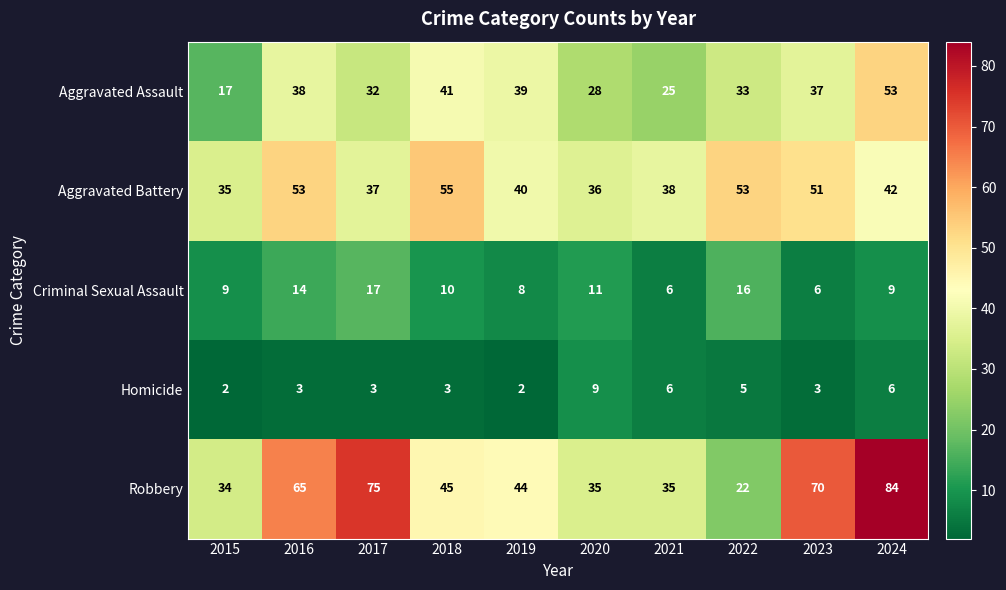

Count the number of categories in the chart.

10